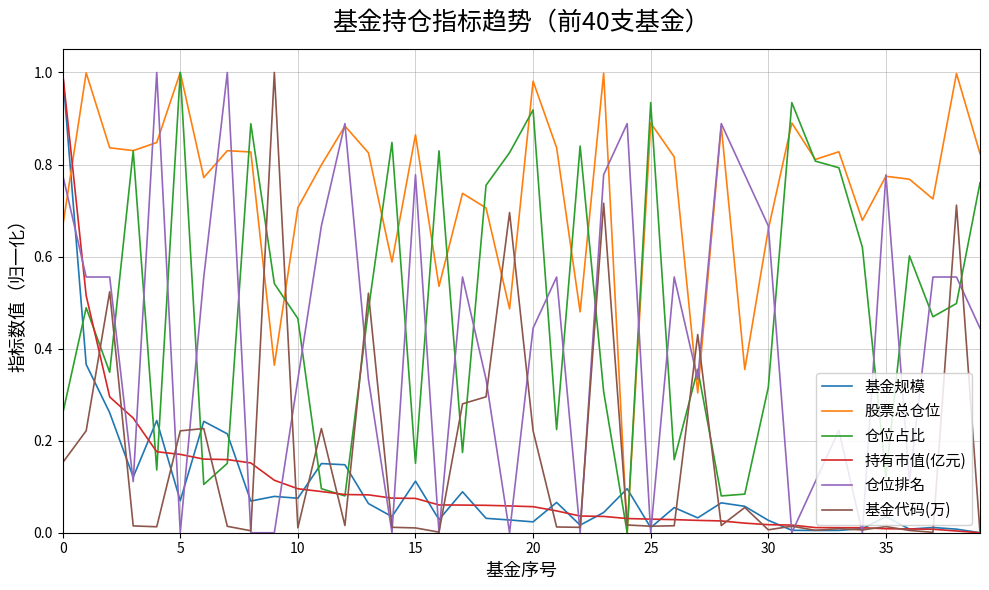

Does the chart have visible grid lines?

Yes